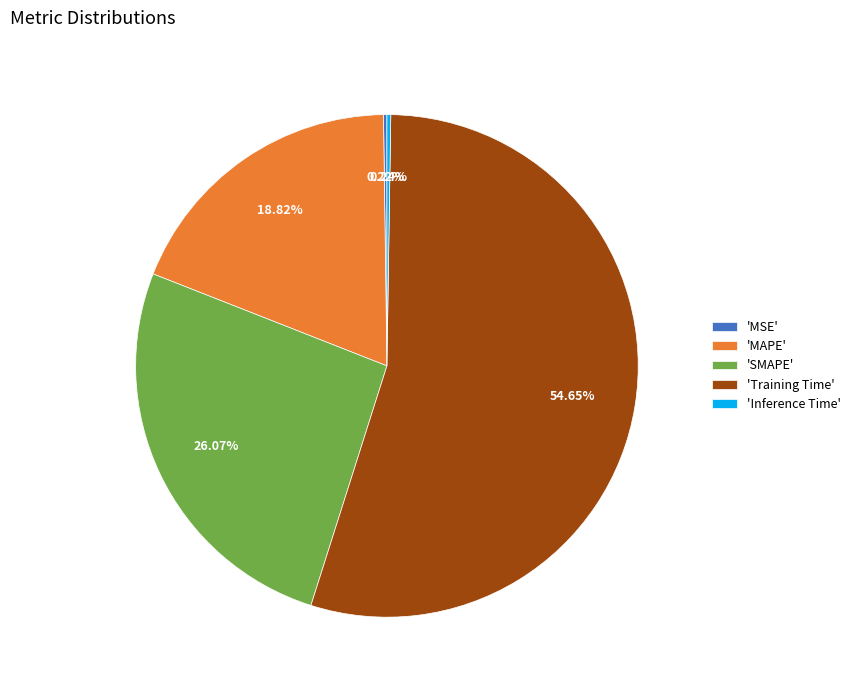

What is the majority slice?

'Training Time'